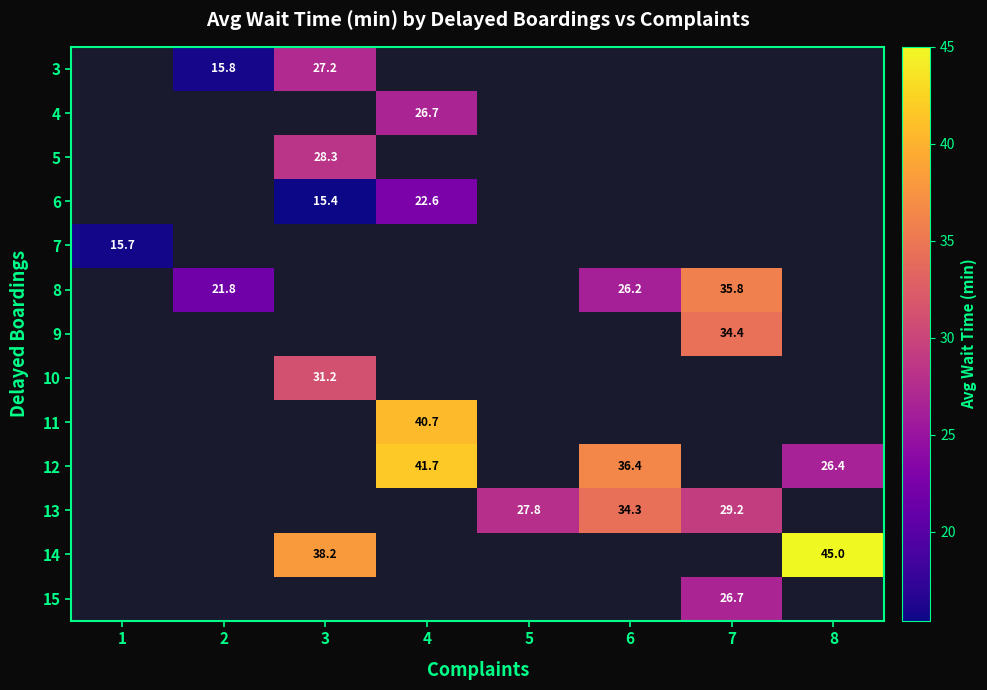

The 9 series shows 61.7 at 7. True or false?

False